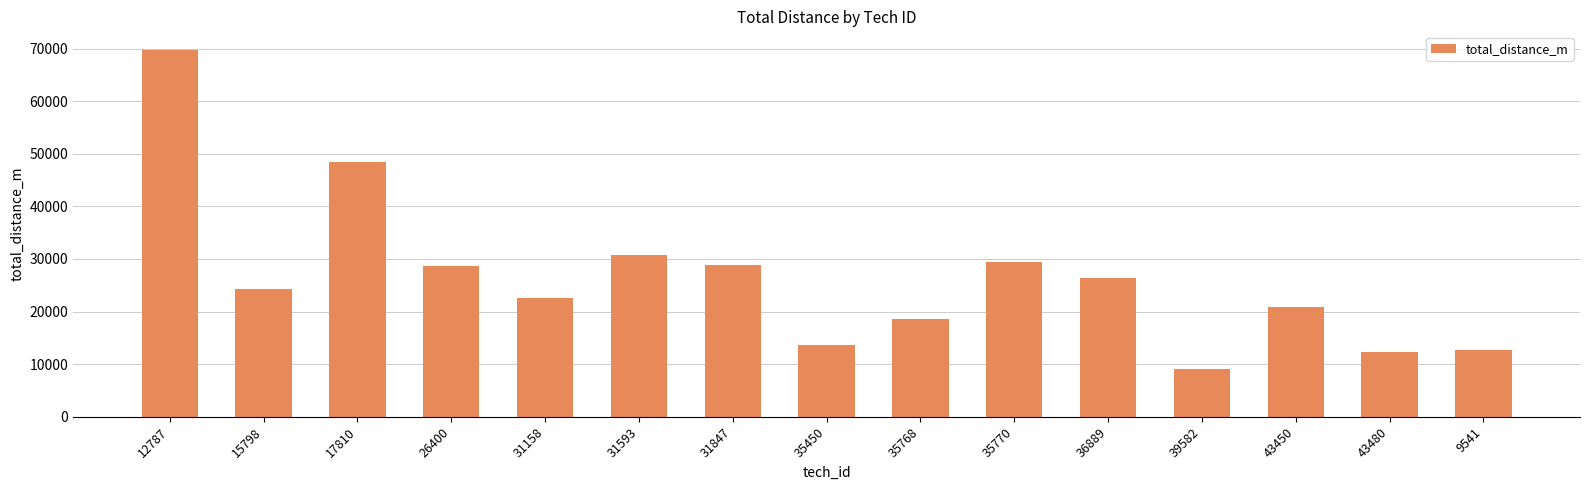

What is the sum of all values?

396498